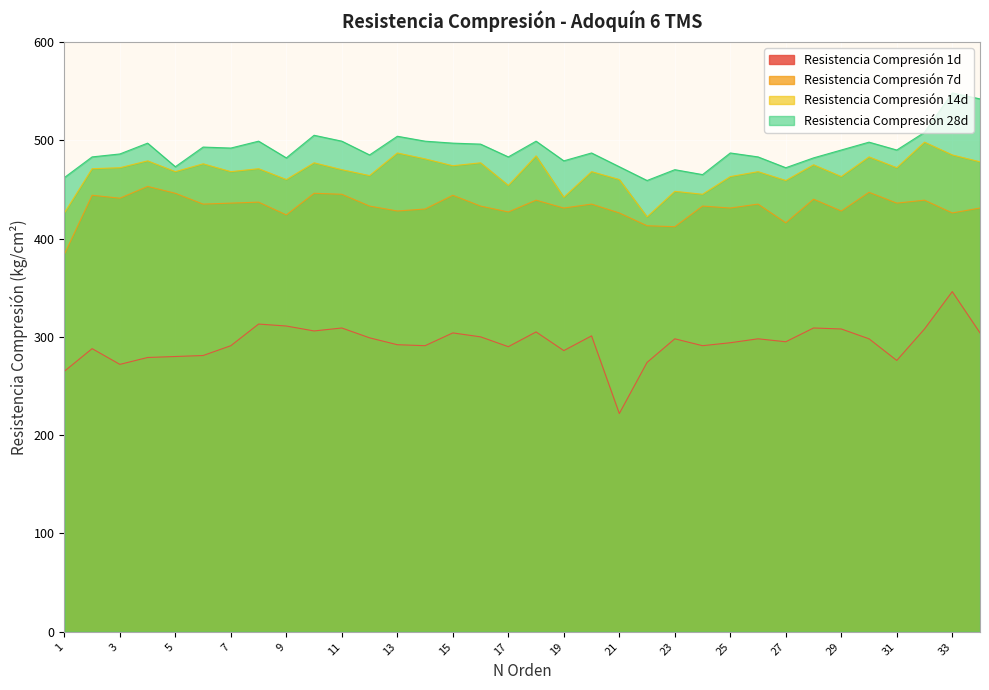

What is the maximum value shown in the chart?

548